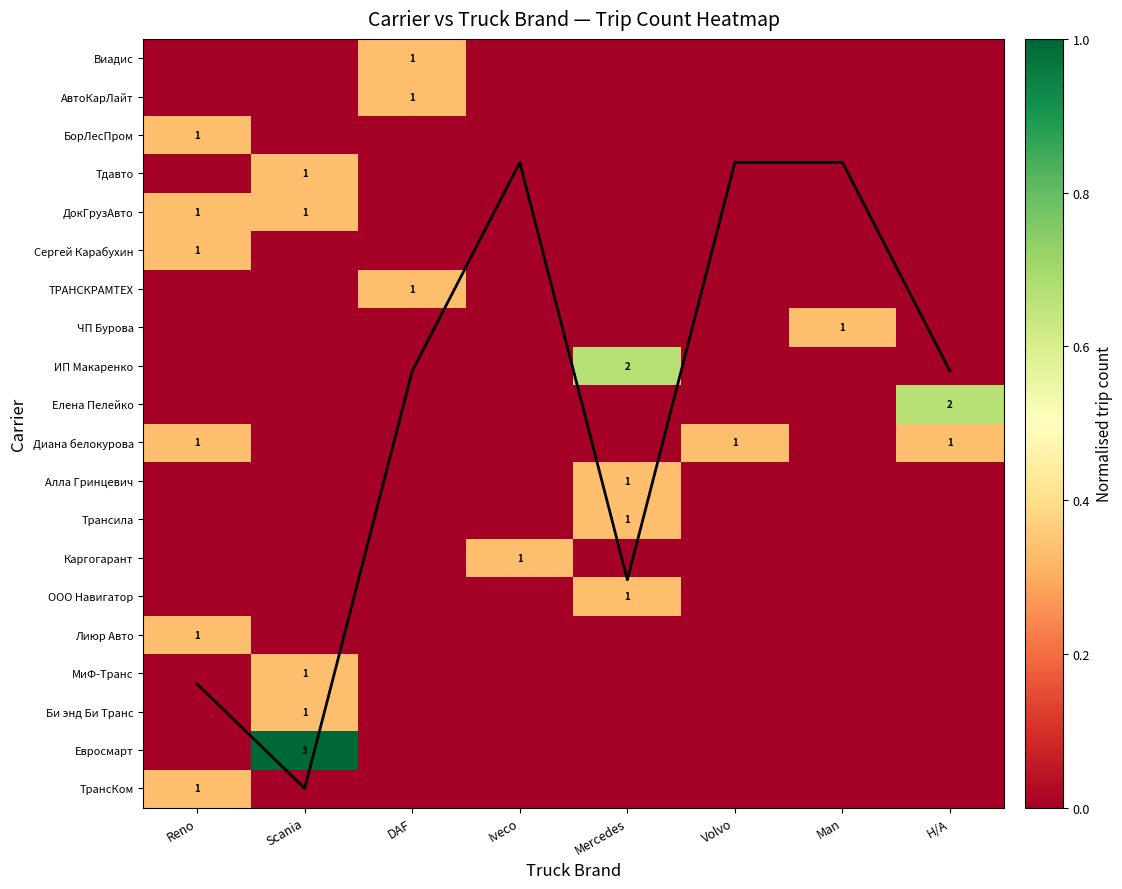

How many Би энд Би Транс values are between 0 and 1?

8